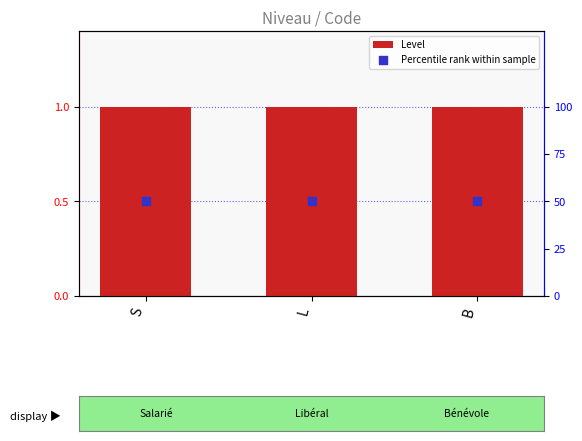

At how many categories does at least one series exceed 49?

3